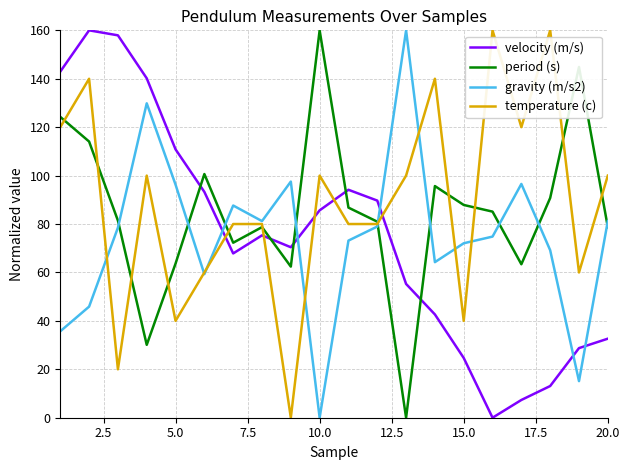

What is the highest value of the velocity (m/s) series?

160.0